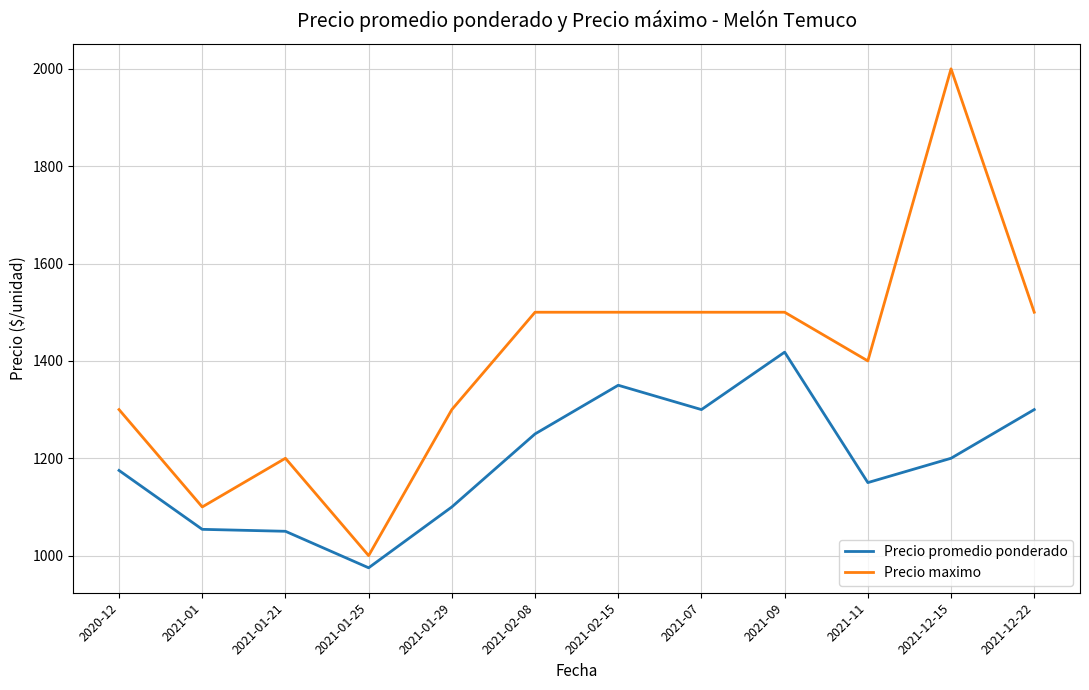

The Precio maximo series shows 2173 at 2021-01-29. True or false?

False